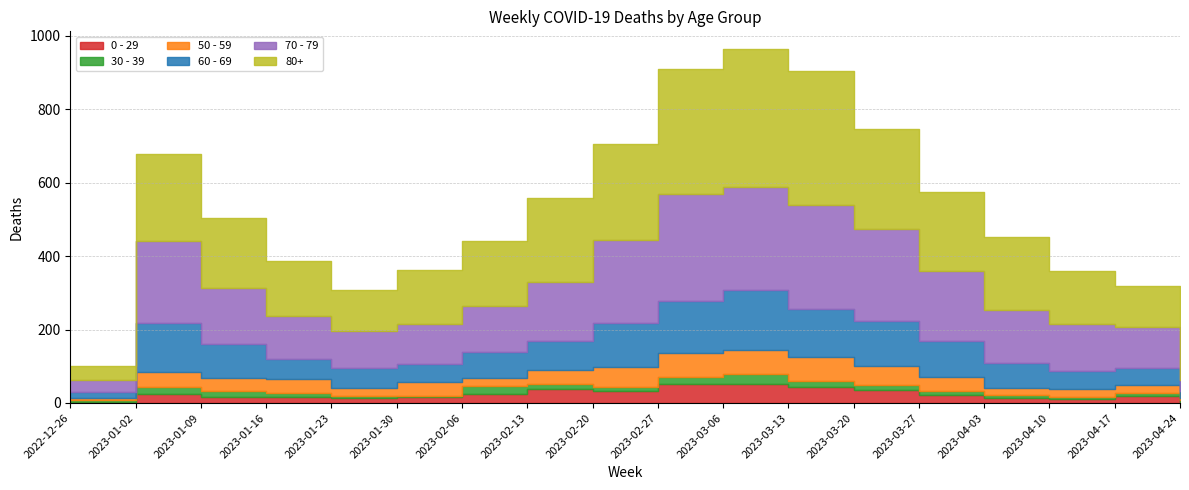

List the series in order of their peak value, lowest first.

30 - 39, 0 - 29, 50 - 59, 60 - 69, 70 - 79, 80+